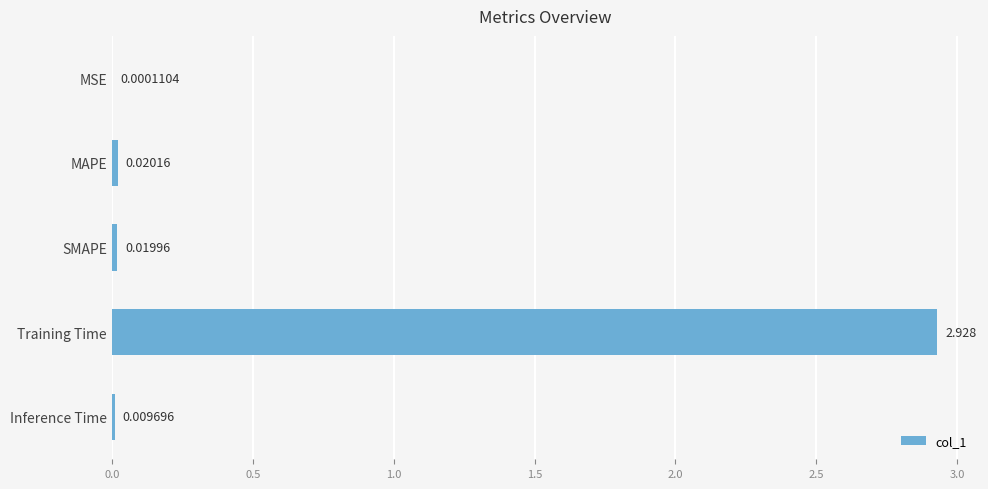

Which category has the highest value across all series?

Training Time